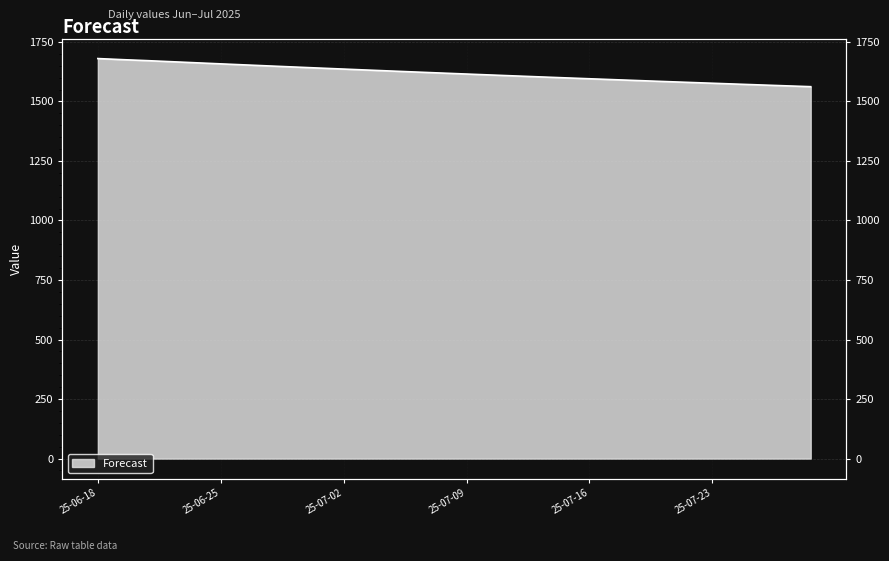

Rank the categories by value from highest to lowest.

2025-06-18, 2025-06-19, 2025-06-20, 2025-06-23, 2025-06-24, 2025-06-25, 2025-06-26, 2025-06-27, 2025-06-30, 2025-07-01, 2025-07-02, 2025-07-03, 2025-07-04, 2025-07-07, 2025-07-08, 2025-07-09, 2025-07-10, 2025-07-11, 2025-07-14, 2025-07-15, 2025-07-16, 2025-07-17, 2025-07-18, 2025-07-21, 2025-07-22, 2025-07-23, 2025-07-24, 2025-07-25, 2025-07-28, 2025-07-29